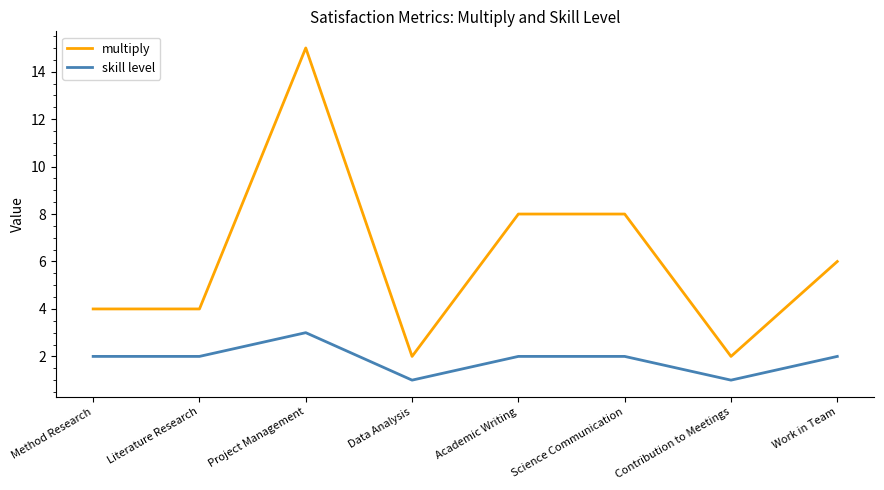

What position from the right is Academic Writing?

4